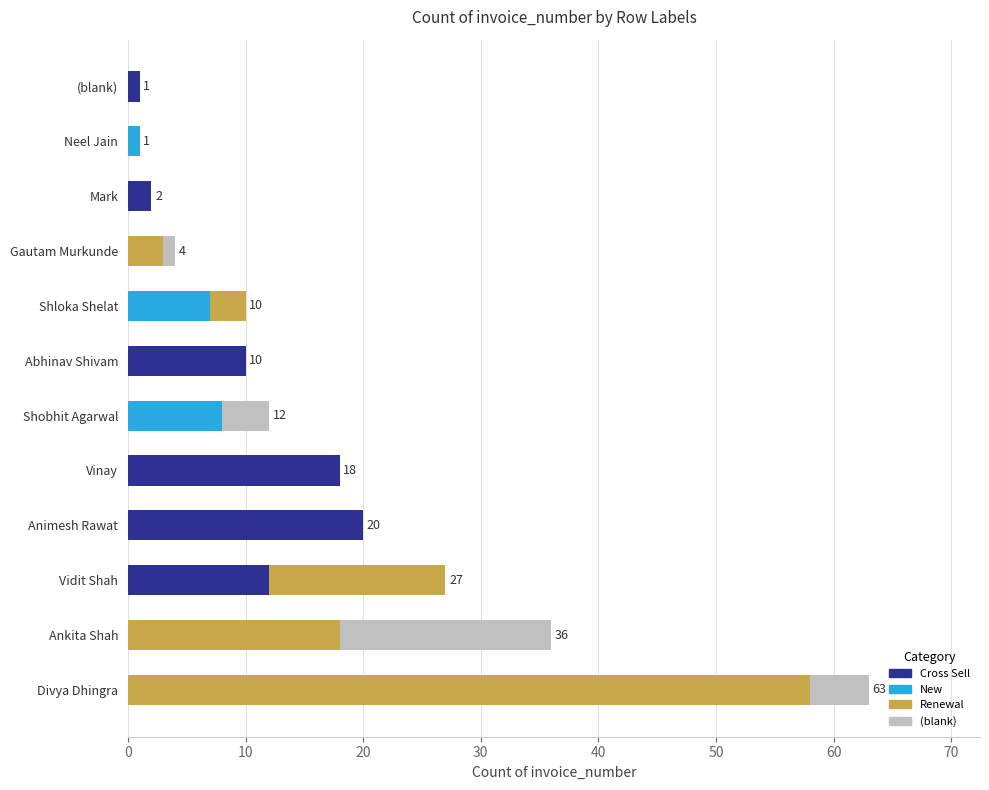

How many data points does each series have?

12